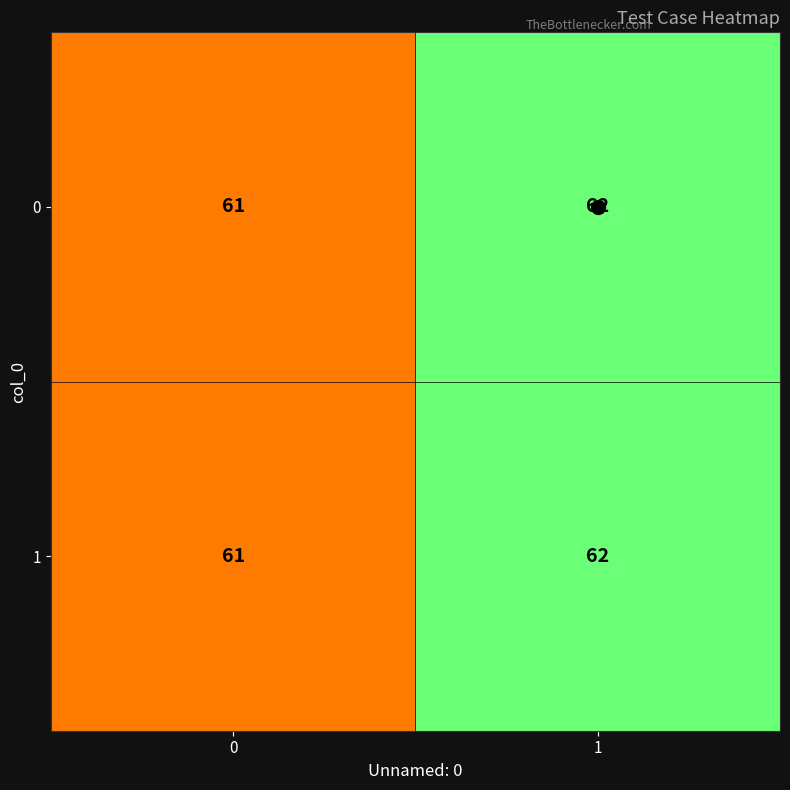

The 1 series shows 95 at 1. True or false?

False